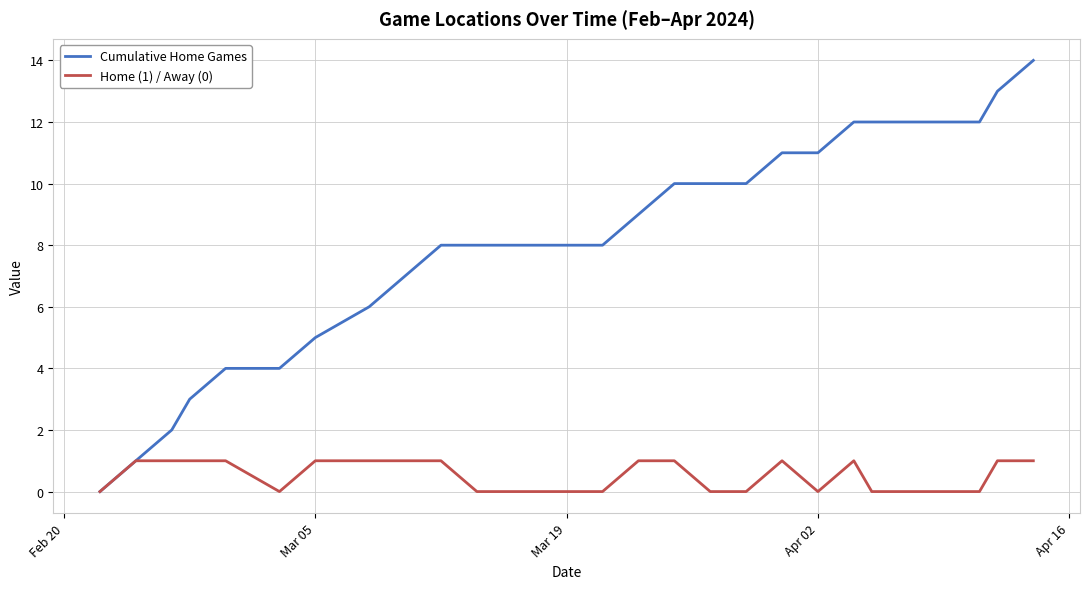

Which series has the largest total across all categories?

Cumulative Home Games